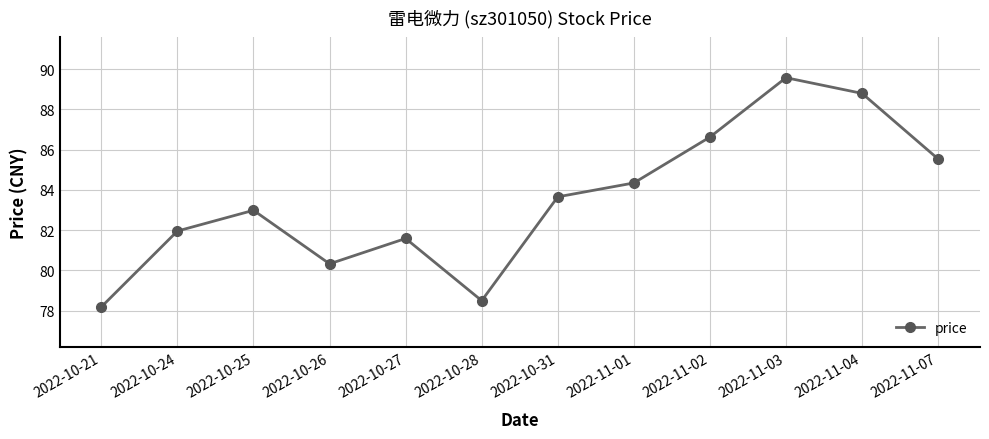

How many interior local valleys (lower than both neighbors) does the data have?

2